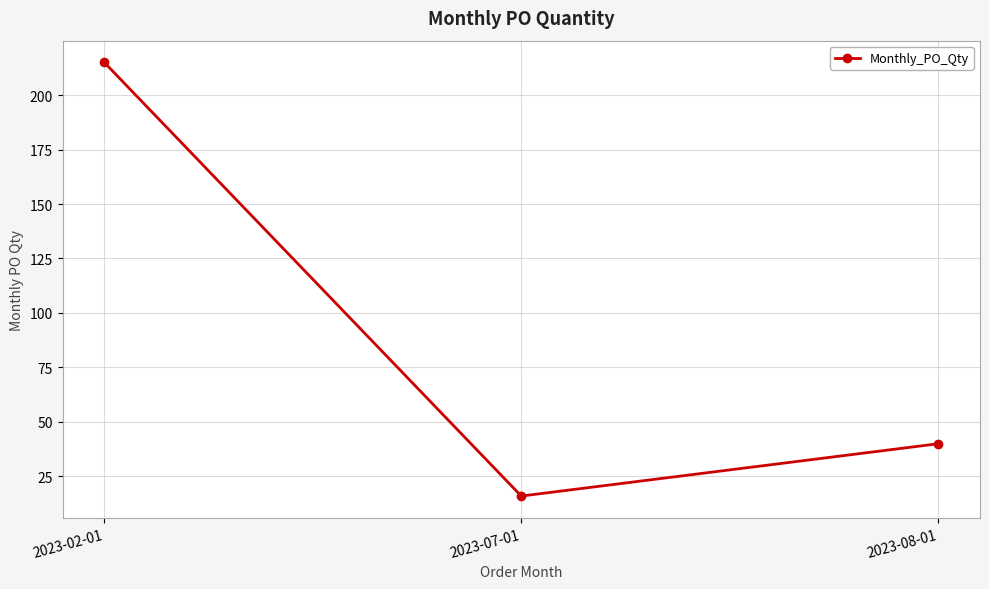

True or false: the data shows 16 at 2023-07-01.

True